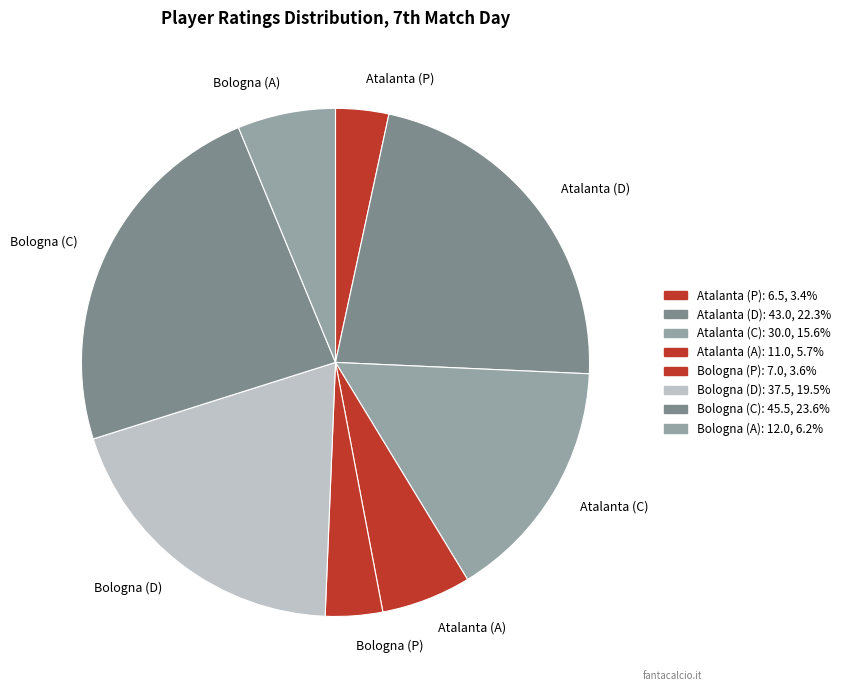

Combined, do Bologna (C) and Bologna (P) account for over 50%?

No